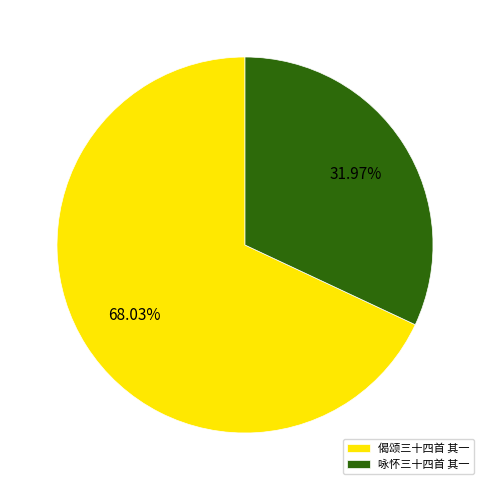

Which slice is the largest?

偈颂三十四首 其一